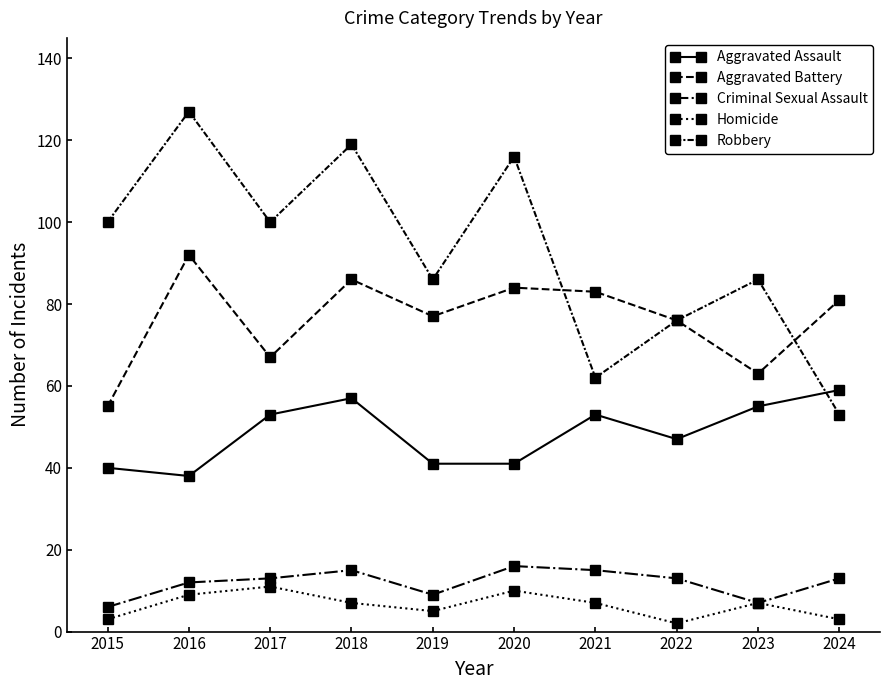

Count the number of data series in this chart.

5